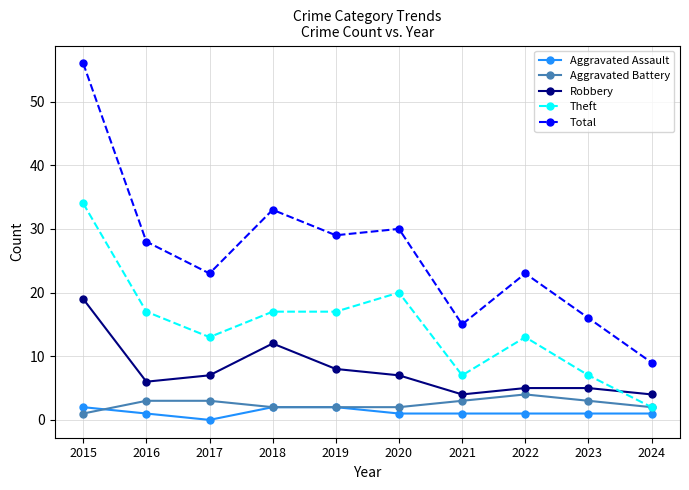

At which label is Total closest to 32?

2018